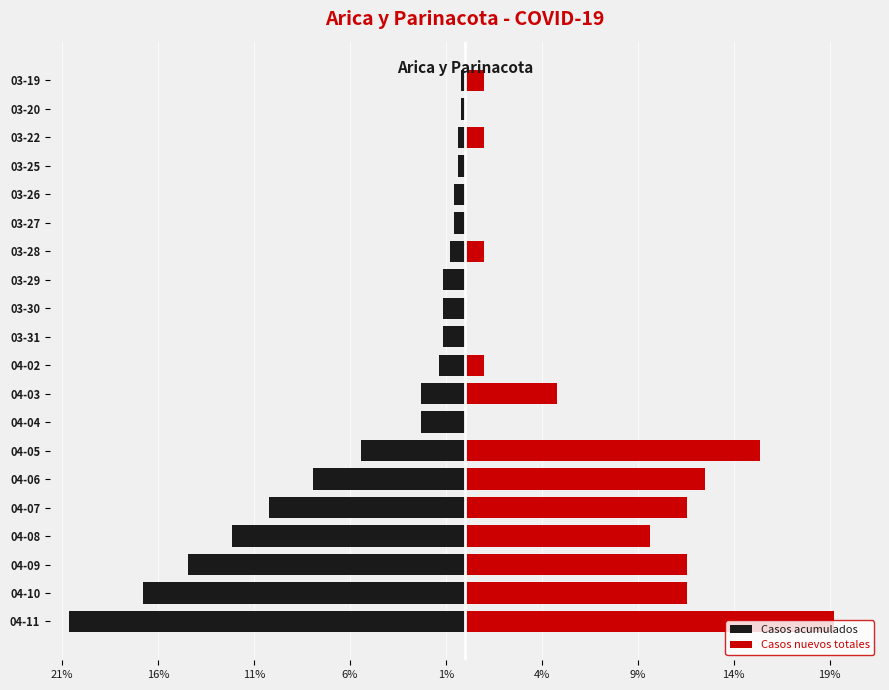

Reading right to left, list all the values displayed in this chart.

Casos acumulados: -0.2	-0.2	-0.4	-0.4	-0.6	-0.6	-0.8	-1.2	-1.2	-1.2	-1.3	-2.3	-2.3	-5.4	-7.9	-10.2	-12.1	-14.5	-16.8	-20.6
Casos nuevos totales: 1.0	0.0	1.0	0.0	0.0	0.0	1.0	0.0	0.0	0.0	1.0	4.8	0.0	15.4	12.5	11.5	9.6	11.5	11.5	19.2